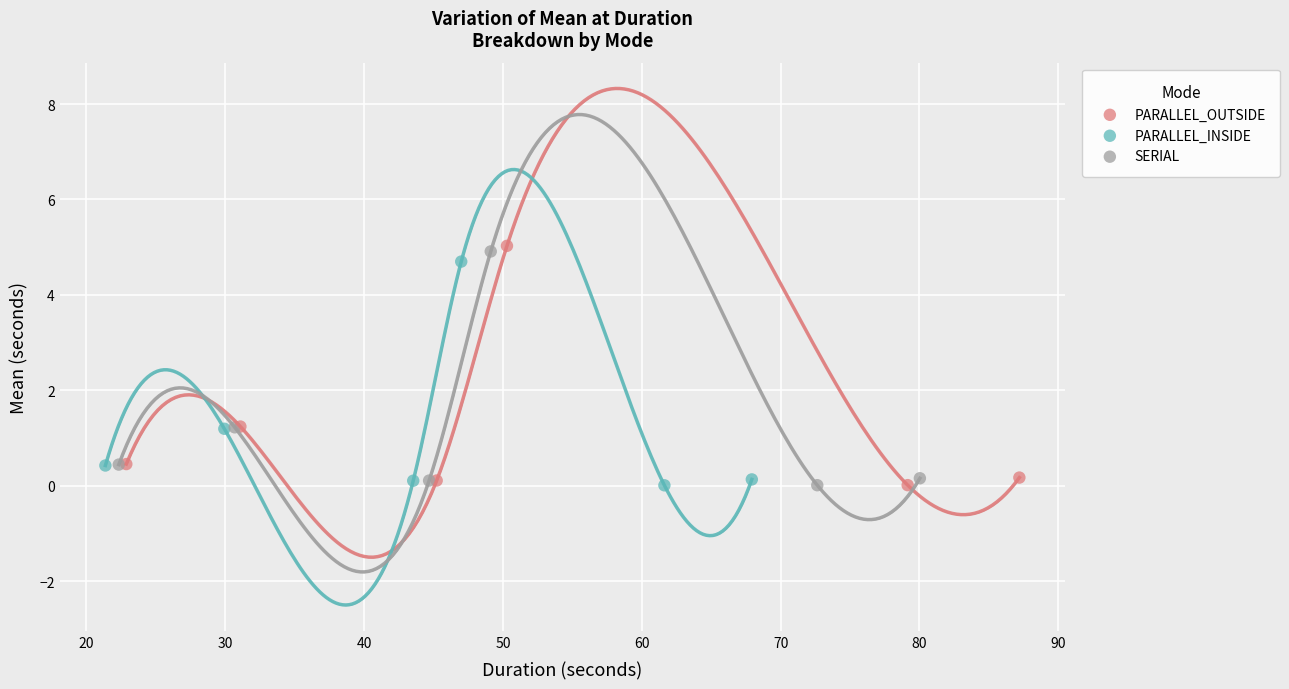

Which series reaches the maximum Y coordinate?

PARALLEL_OUTSIDE